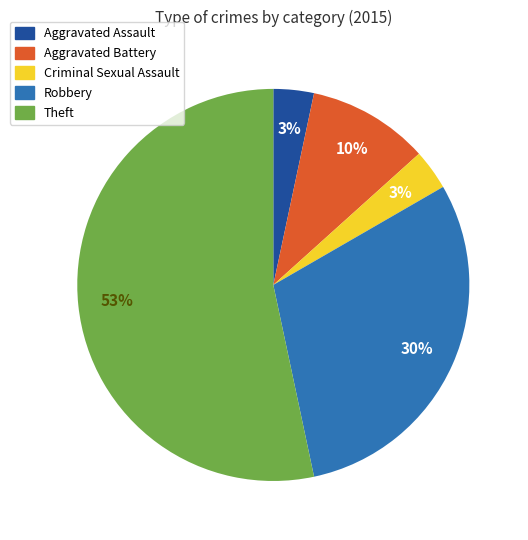

What percentage is the Robbery slice, to the nearest percent?

30%